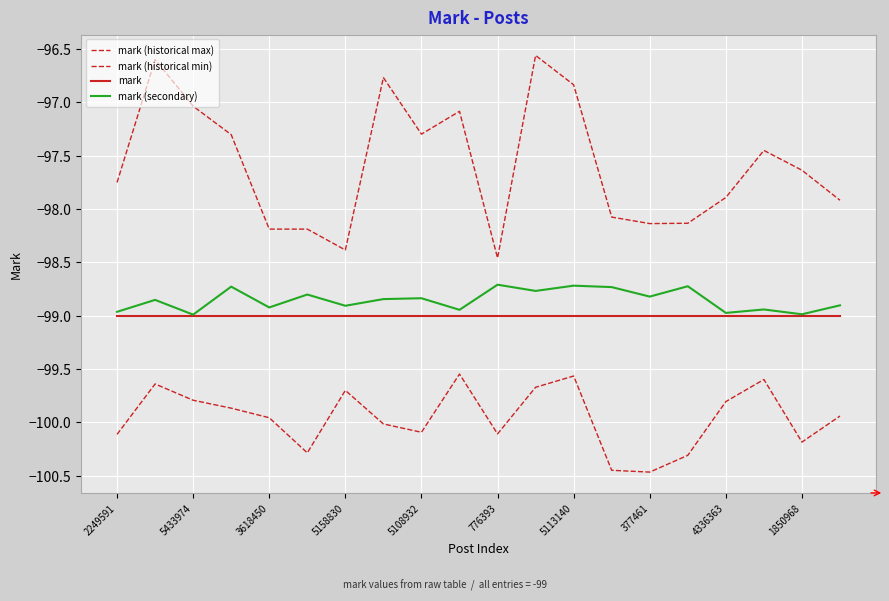

Is this an area chart (filled region under the line)?

No